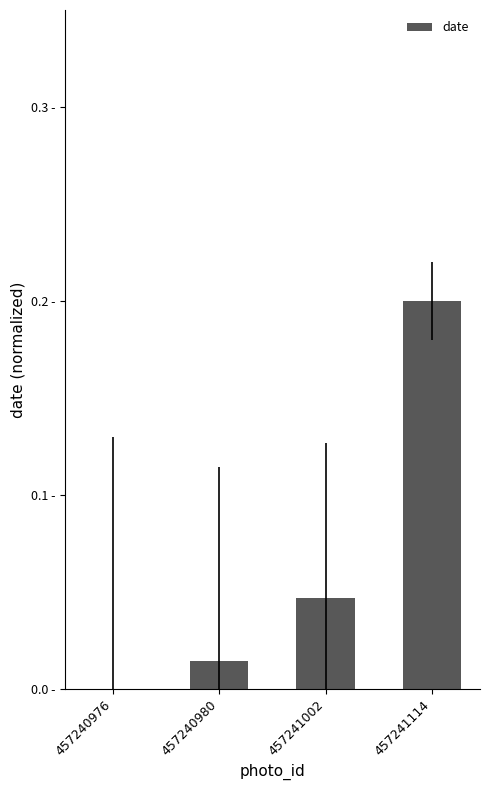

List the labels in order of value, smallest first.

457240976, 457240980, 457241002, 457241114